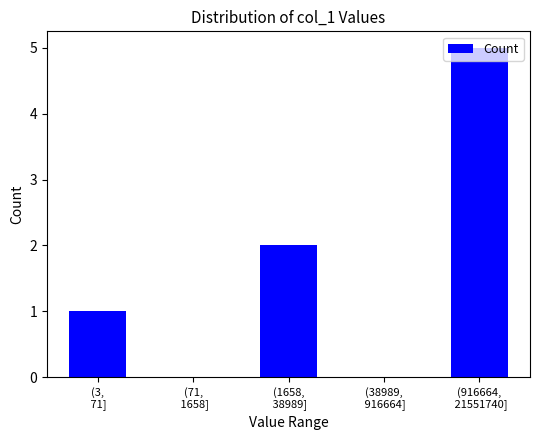

What is the sum of all values?

8